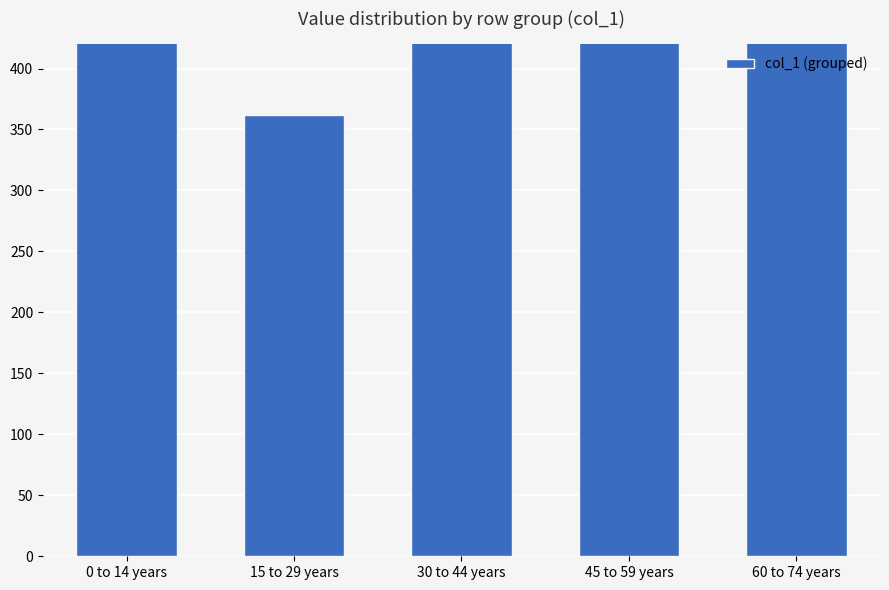

What is the label of the 2nd bar from the left?

15 to 29 years